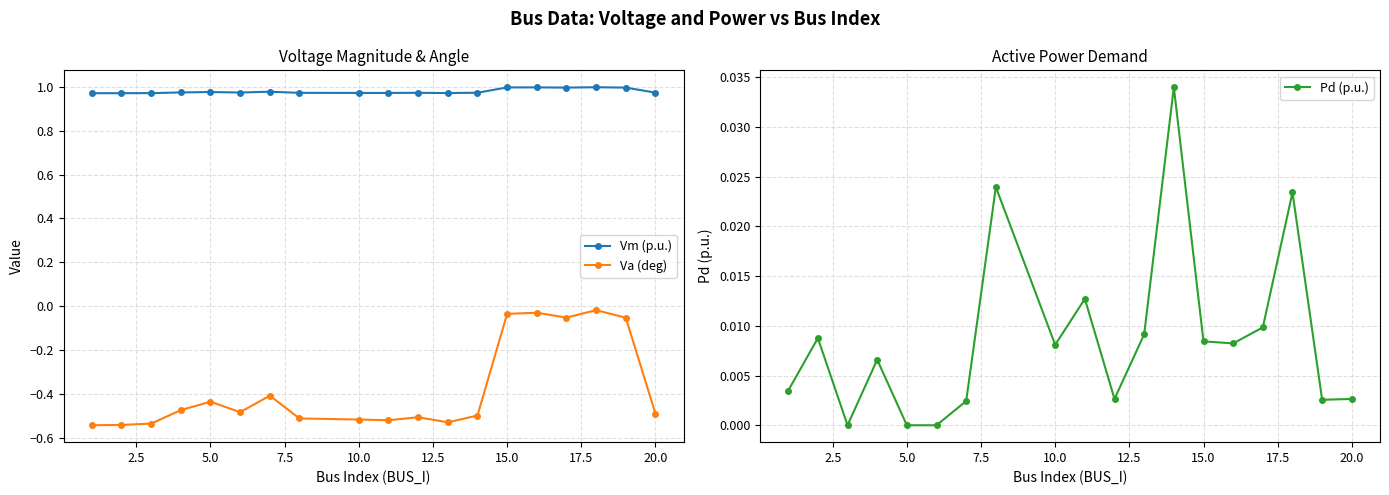

True or false: Vm (p.u.) has a value of 1.7 at 20.0.

False